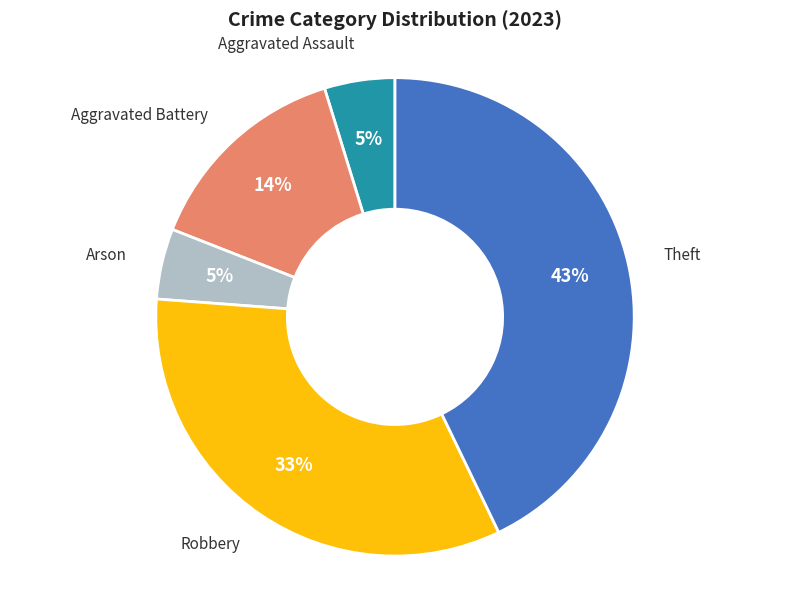

Is Arson the majority of the pie?

No